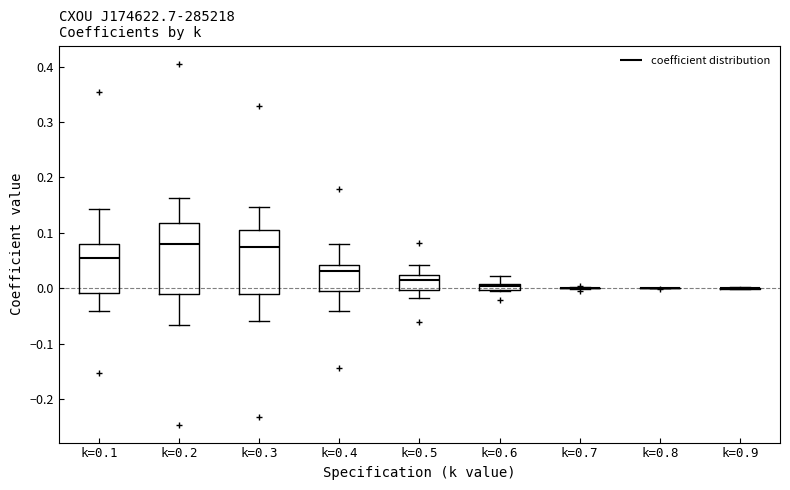

Comparing the boxes themselves (not the whiskers), which one is the tallest?

k=0.2